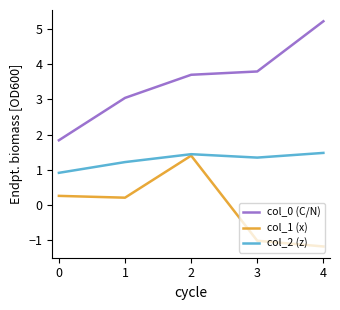

The col_2 (z) series shows 1.2 at 1. True or false?

True